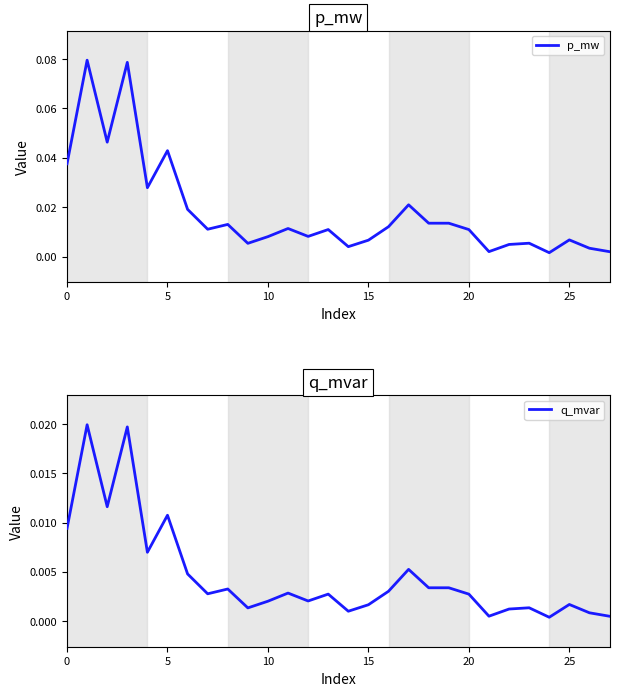

At 27, list the series in order from largest to smallest.

p_mw, q_mvar